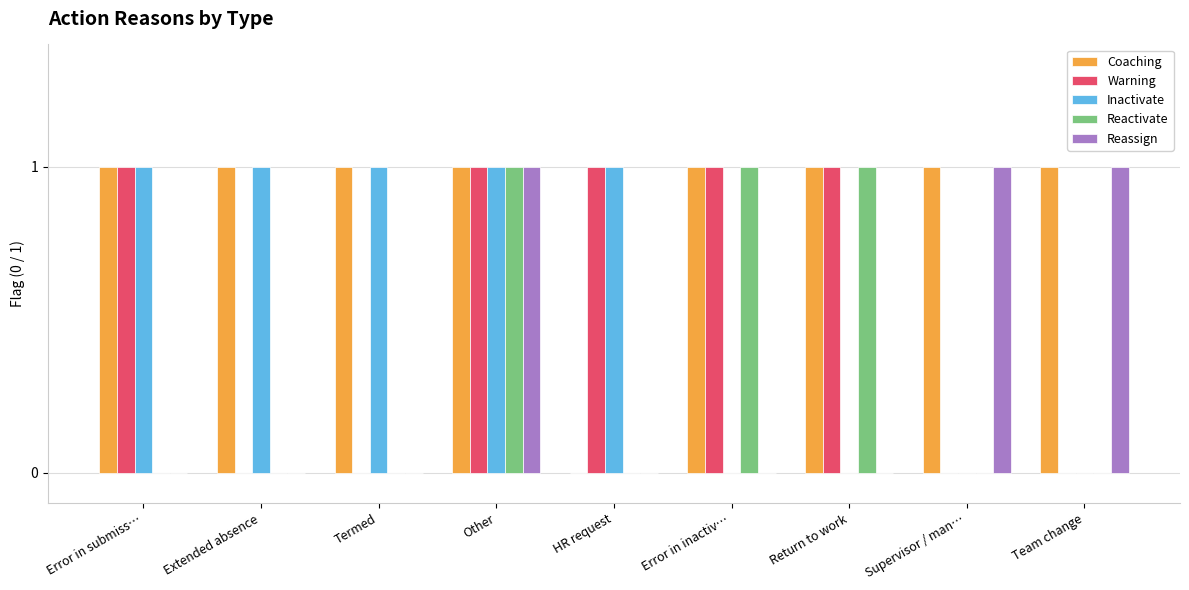

What is the sum of the Coaching values at HR request and Other?

1